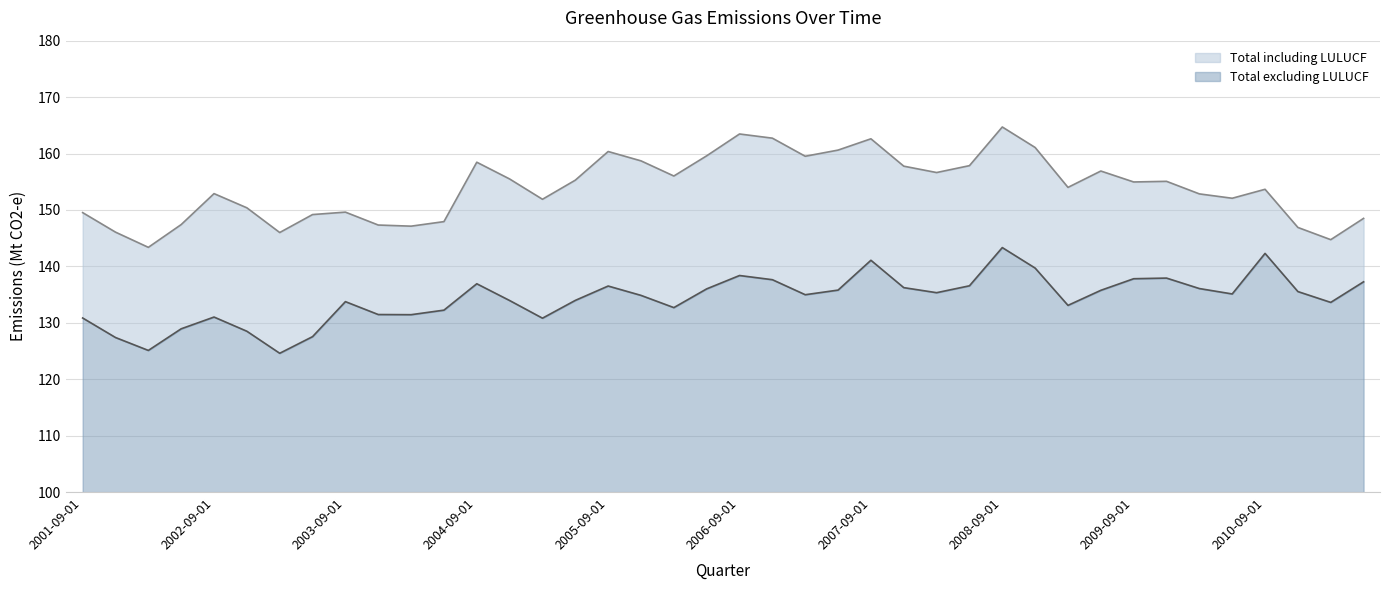

At which category does Total including LULUCF reach its first local peak?

2002-09-01